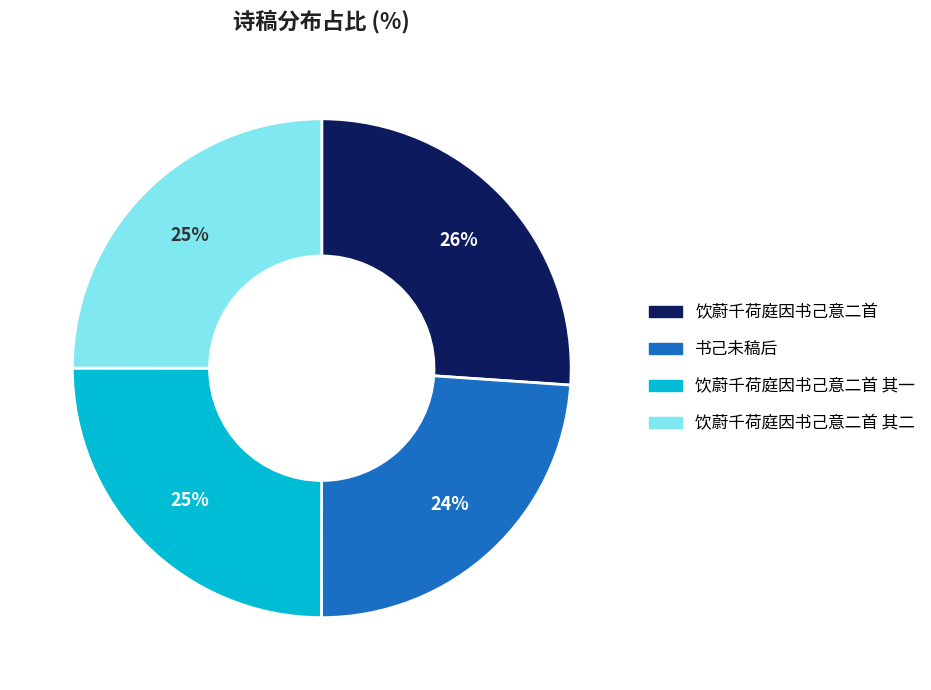

Does any single category account for the majority?

No